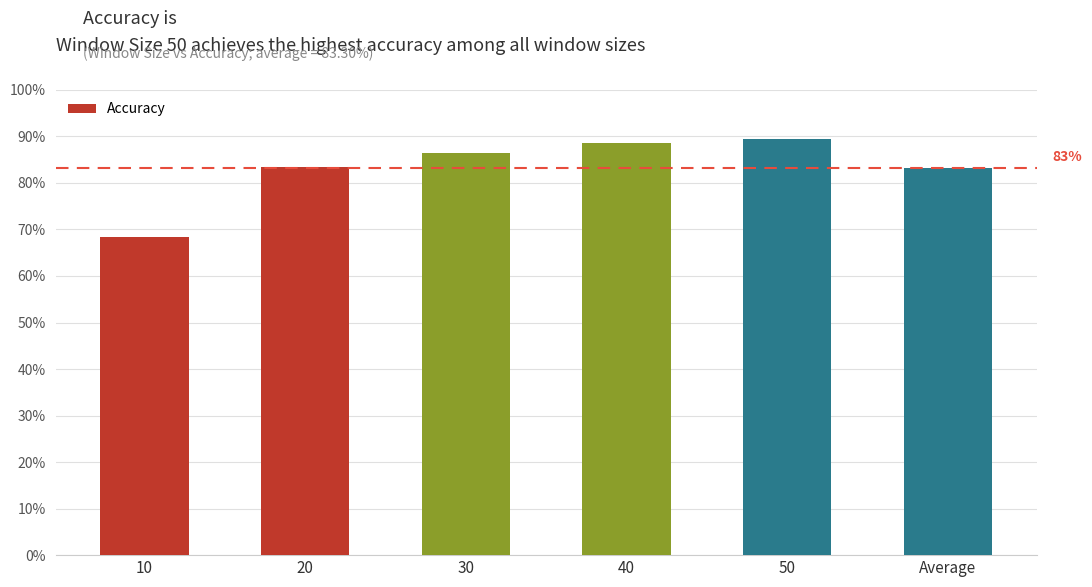

Rank the categories by value from lowest to highest.

10, Average, 20, 30, 40, 50